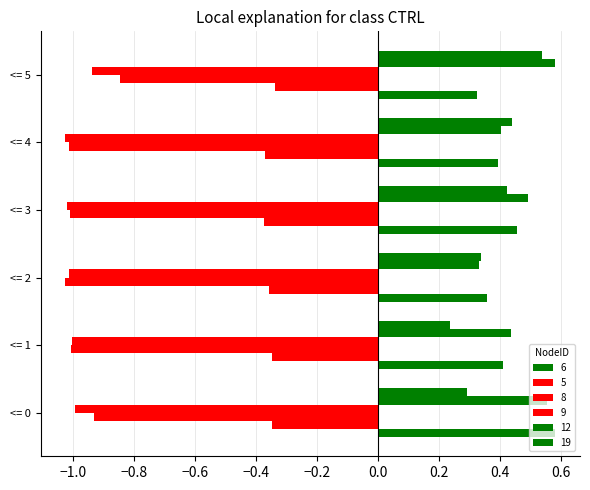

What is the smallest value displayed?

-1.0